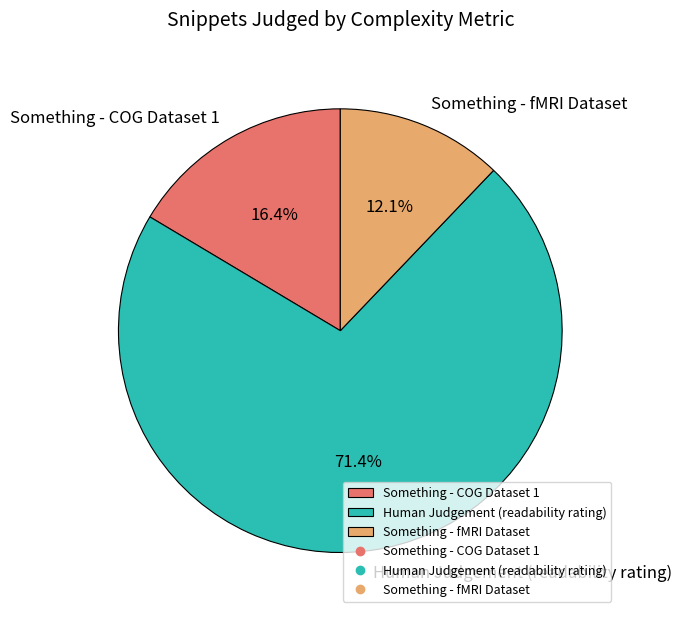

Combined, do Something - COG Dataset 1 and Human Judgement (readability rating) account for over 50%?

Yes